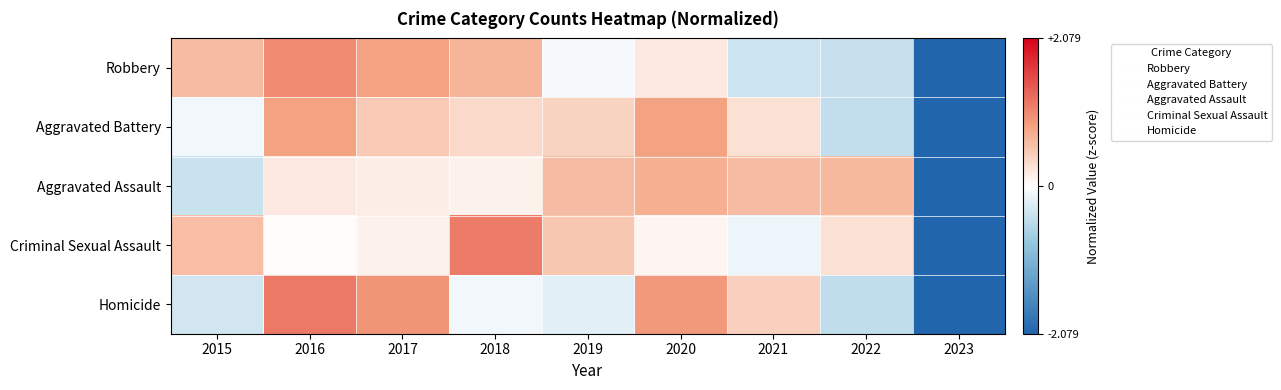

Reading left to right, list all the values displayed in this chart.

Robbery: 2015=0.6	2016=1.0	2017=0.8	2018=0.7	2019=-0.1	2020=0.2	2021=-0.4	2022=-0.4	2023=-2.5
Aggravated Battery: 2015=-0.1	2016=0.8	2017=0.5	2018=0.4	2019=0.4	2020=0.8	2021=0.3	2022=-0.5	2023=-2.6
Aggravated Assault: 2015=-0.4	2016=0.2	2017=0.2	2018=0.1	2019=0.6	2020=0.7	2021=0.6	2022=0.6	2023=-2.7
Criminal Sexual Assault: 2015=0.6	2016=0.0	2017=0.1	2018=1.1	2019=0.5	2020=0.1	2021=-0.1	2022=0.3	2023=-2.6
Homicide: 2015=-0.3	2016=1.2	2017=1.0	2018=-0.1	2019=-0.2	2020=0.9	2021=0.4	2022=-0.5	2023=-2.3